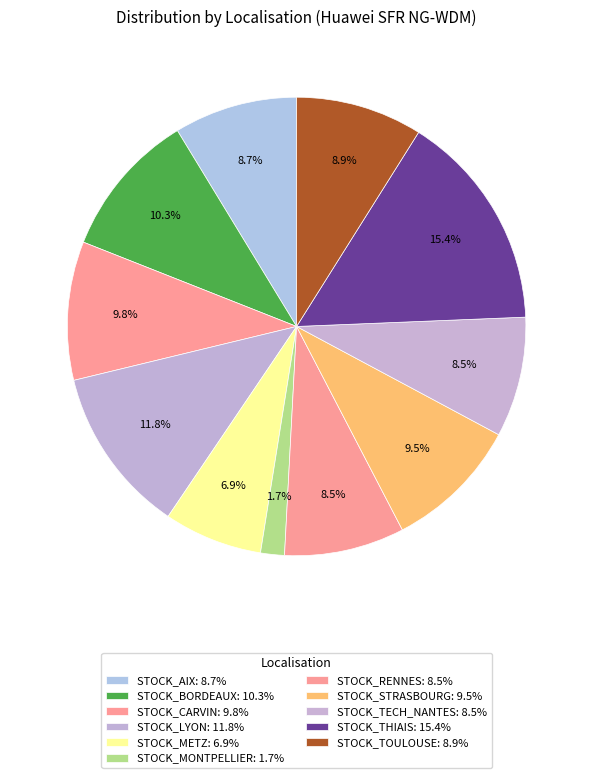

How many segments does this pie chart have?

11